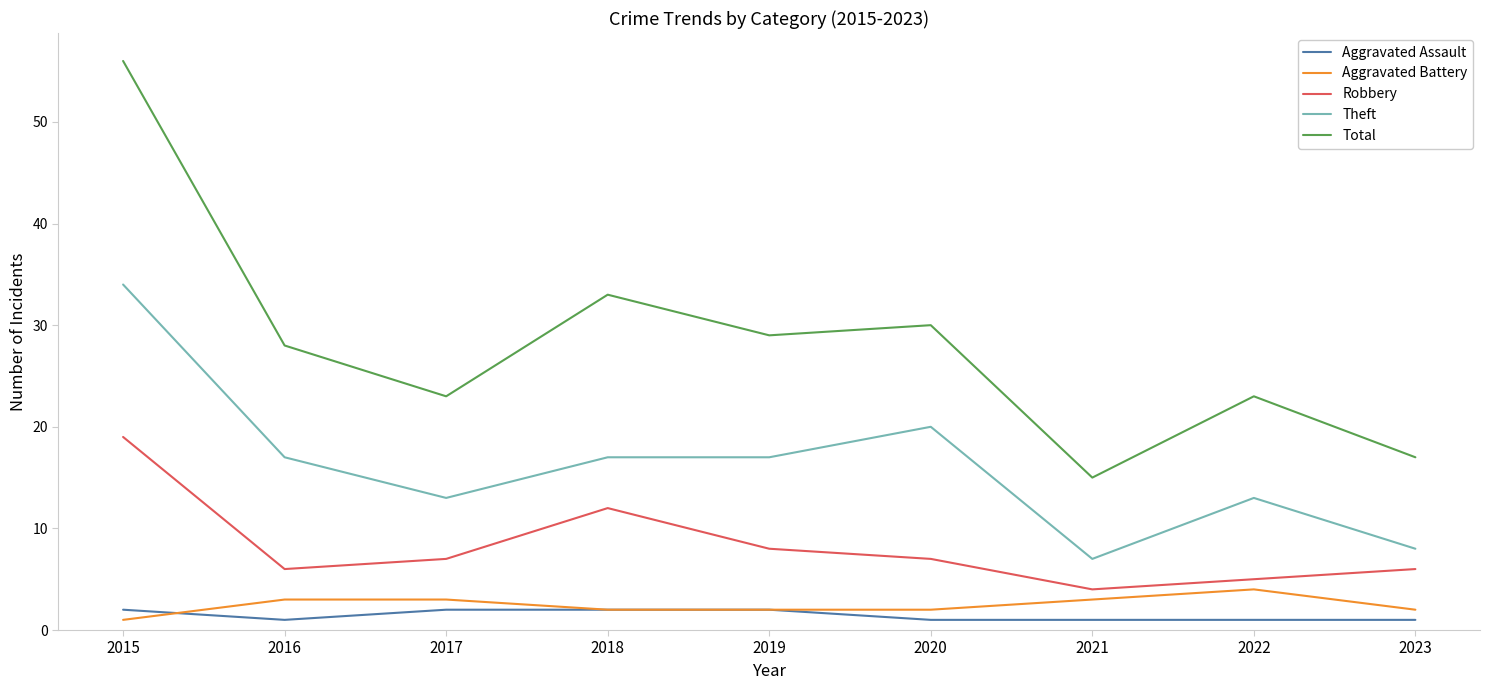

The Aggravated Assault series shows 2 at 2018. True or false?

True